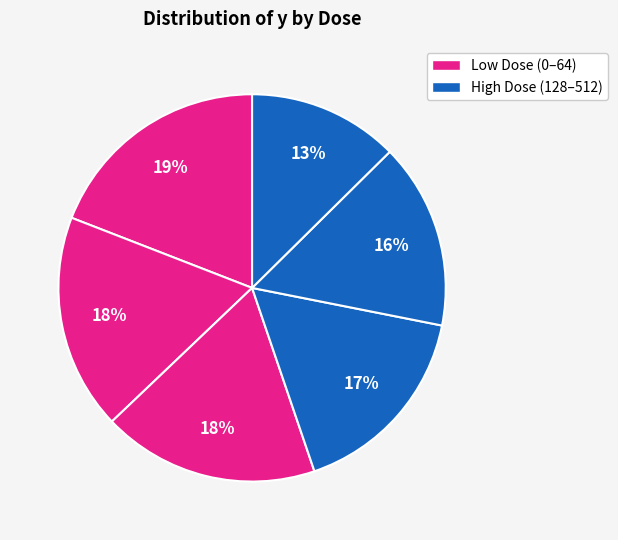

Count the number of slices in the pie.

6